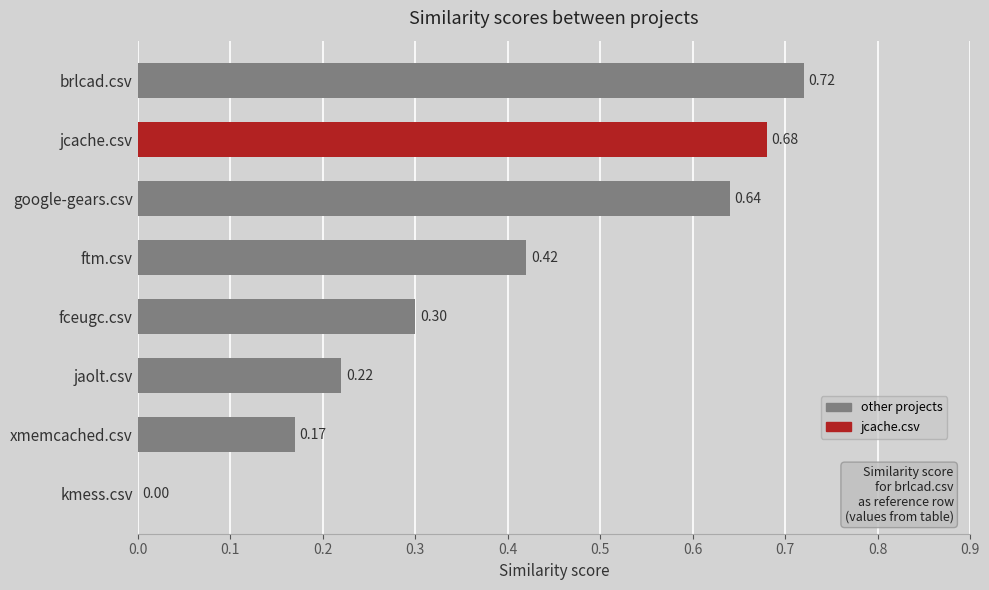

Which has a higher value, brlcad.csv or fceugc.csv?

brlcad.csv